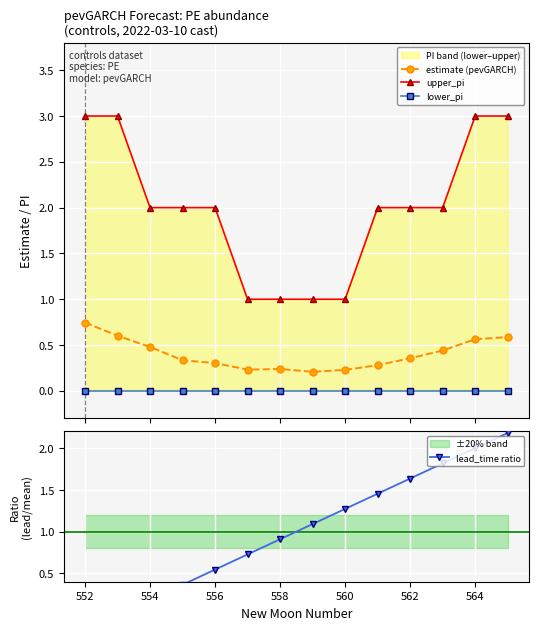

How many estimate (pevGARCH) values are between 0 and 1?

14